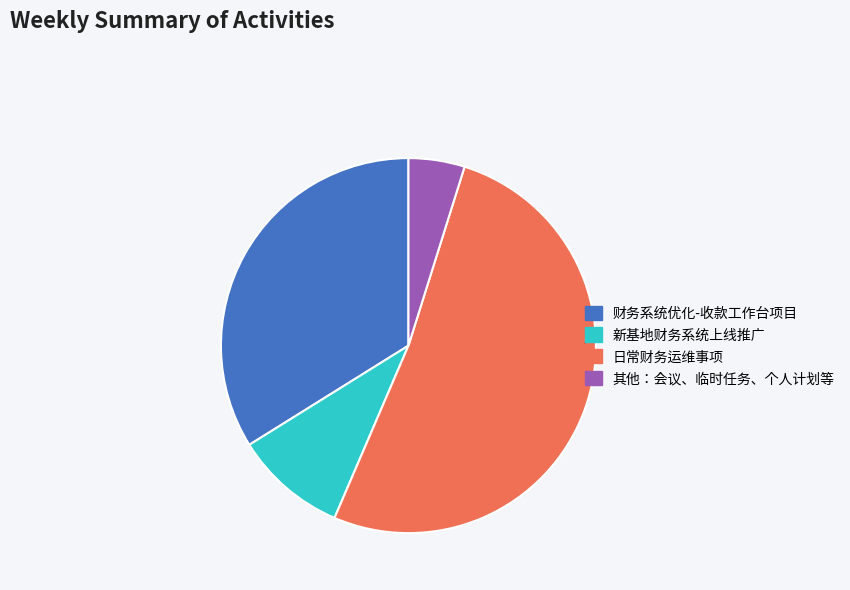

Combined, do 其他：会议、临时任务、个人计划等 and 新基地财务系统上线推广 account for over 50%?

No